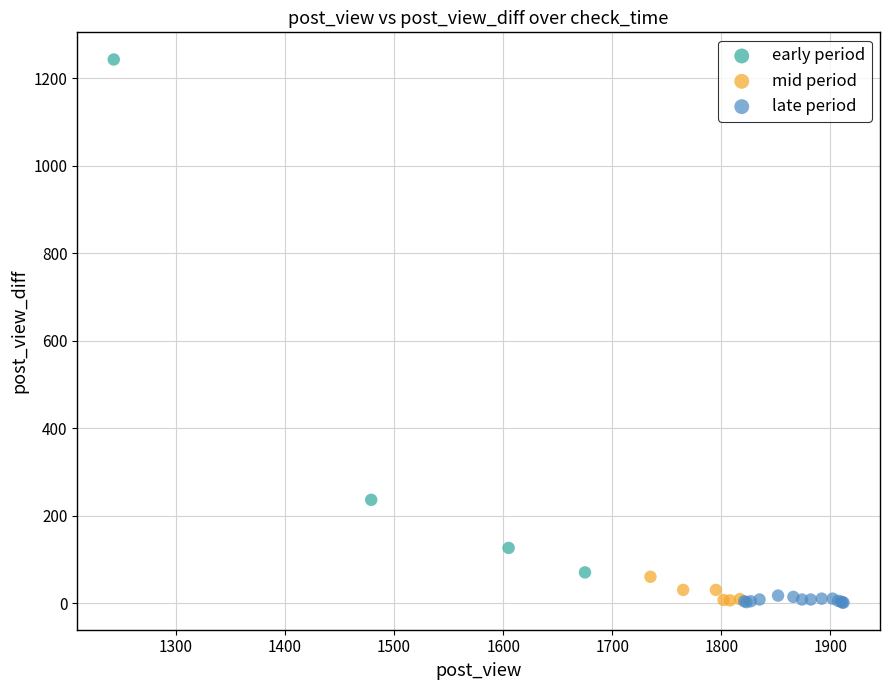

Which series contains the highest Y value?

early period